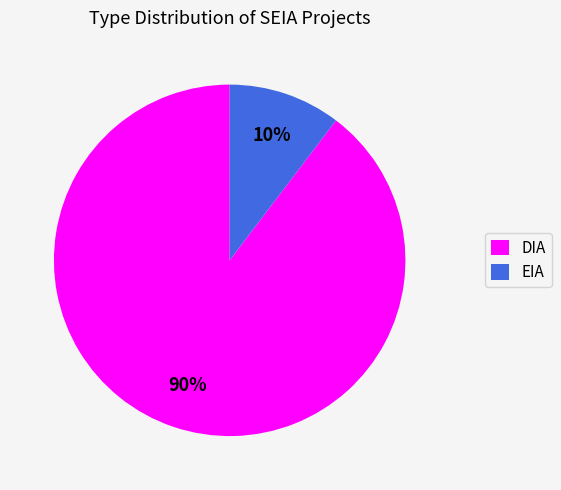

To the nearest percent, what is the combined percentage of EIA and DIA?

100%